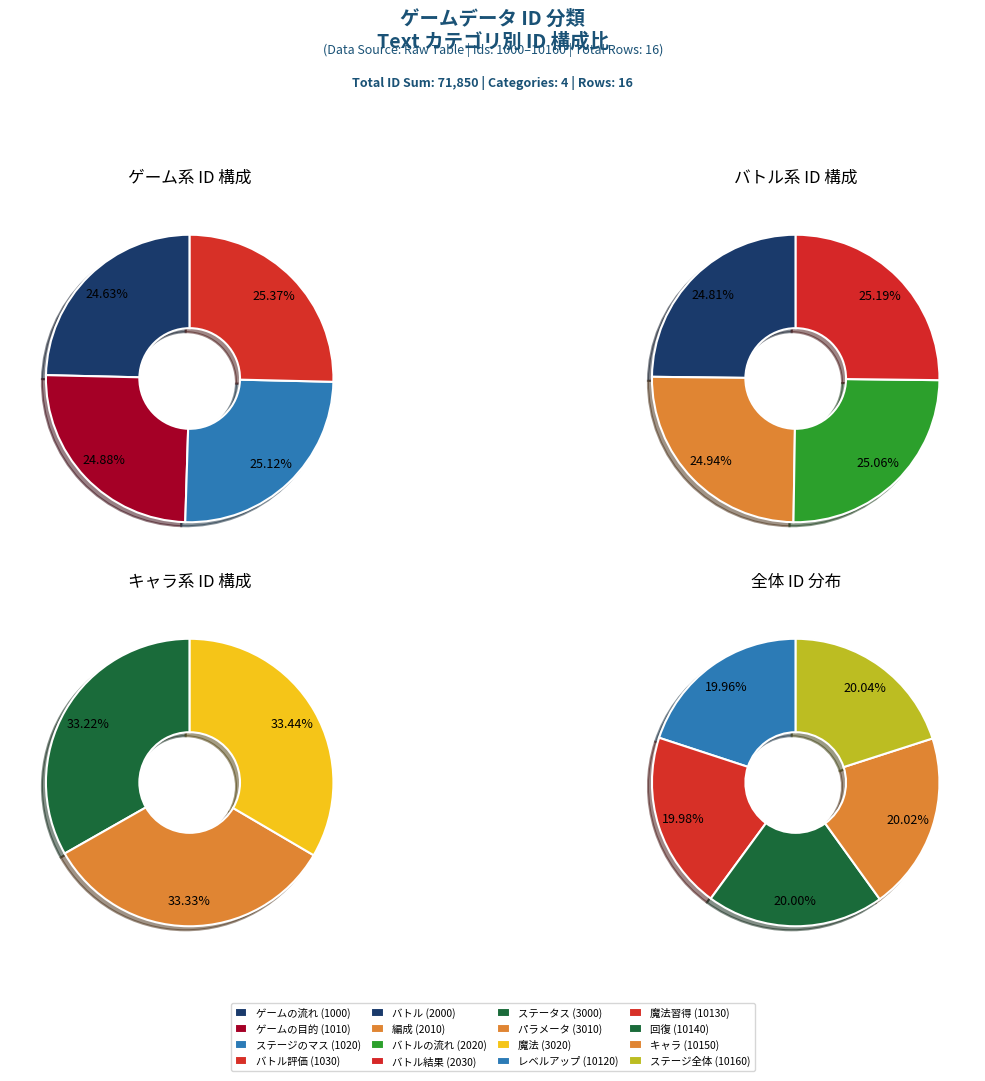

Which has a higher value, ステータス or ステージのマス?

ステータス